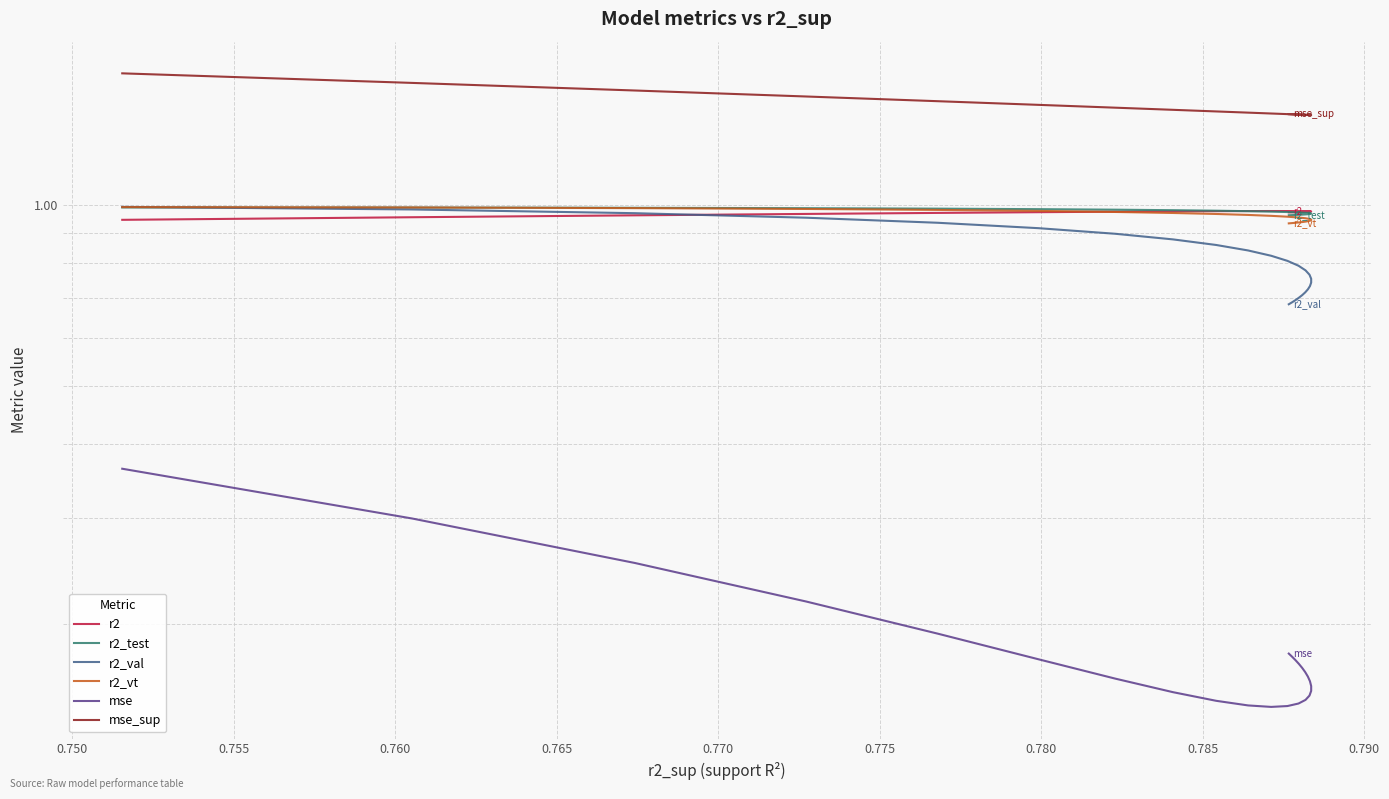

The r2 series shows 1.0 at 0.780. True or false?

True